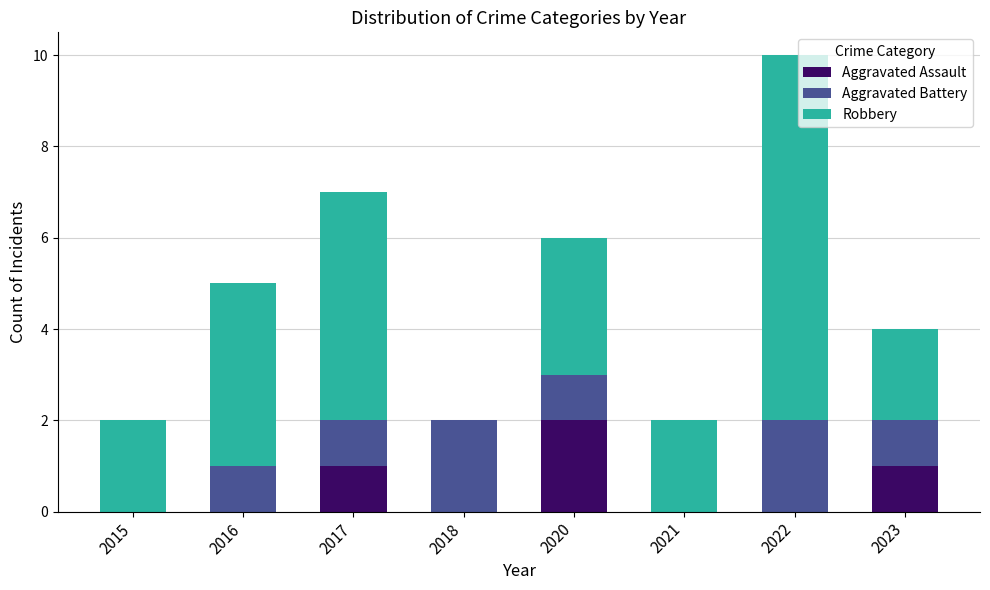

Reading left to right, transcribe the values for Aggravated Assault.

2015=0	2016=0	2017=1	2018=0	2020=2	2021=0	2022=0	2023=1